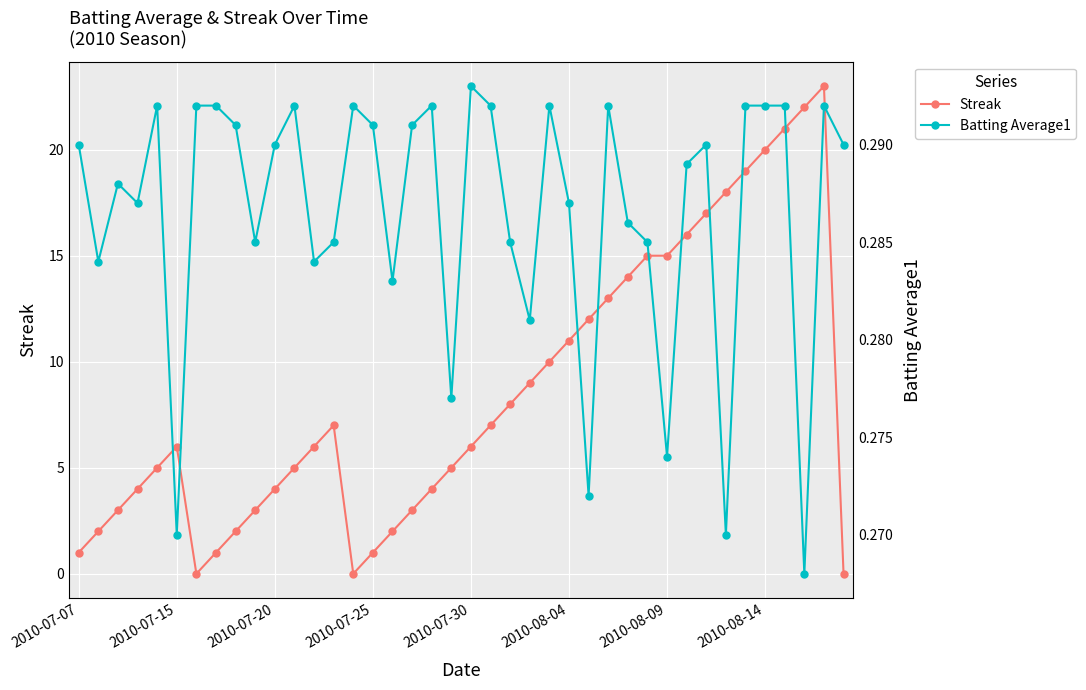

How many Batting Average1 values are between 0 and 1?

40